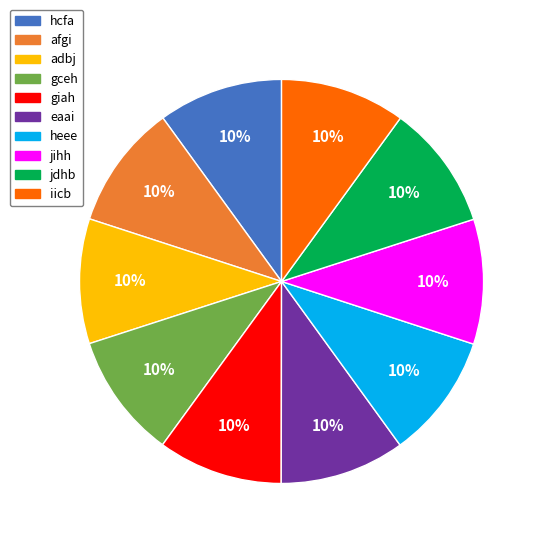

Do eaai and afgi together represent more than half of the pie?

No